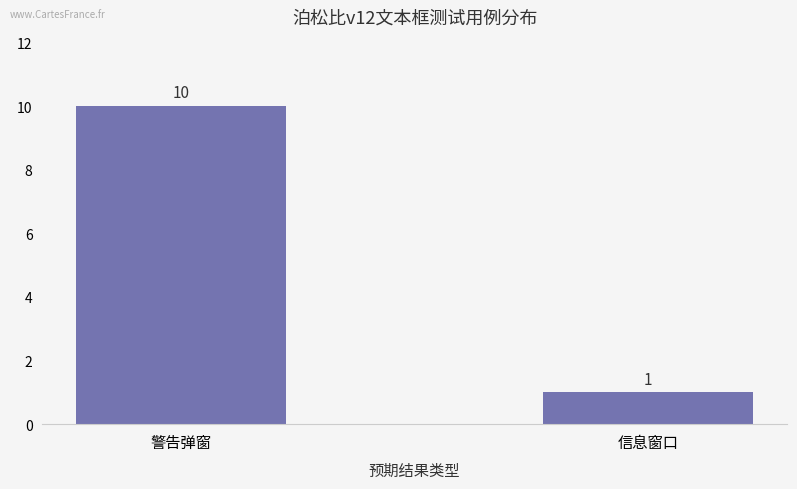

What is the label of the 1st bar from the right?

信息窗口